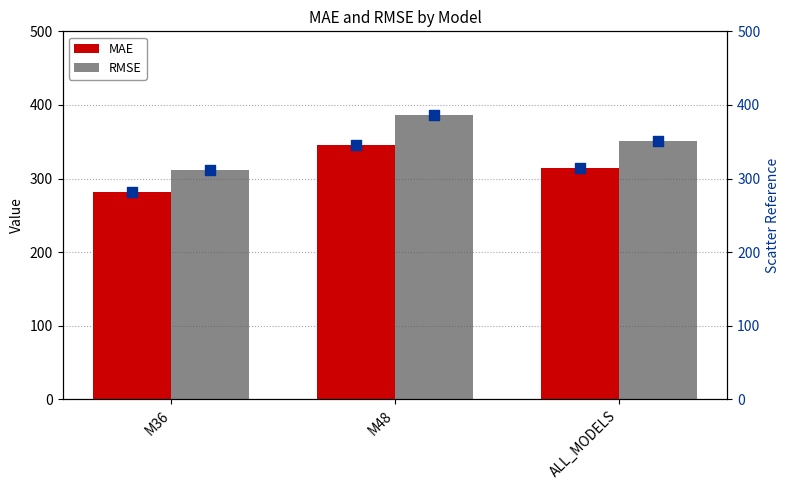

What is the sum of the RMSE values at M36 and ALL_MODELS?

663.3